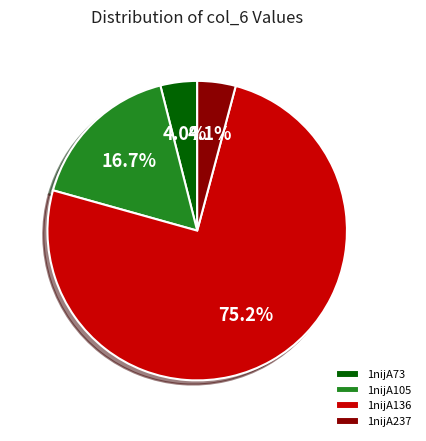

To the nearest percent, what percentage of the pie is 1nijA136?

75%